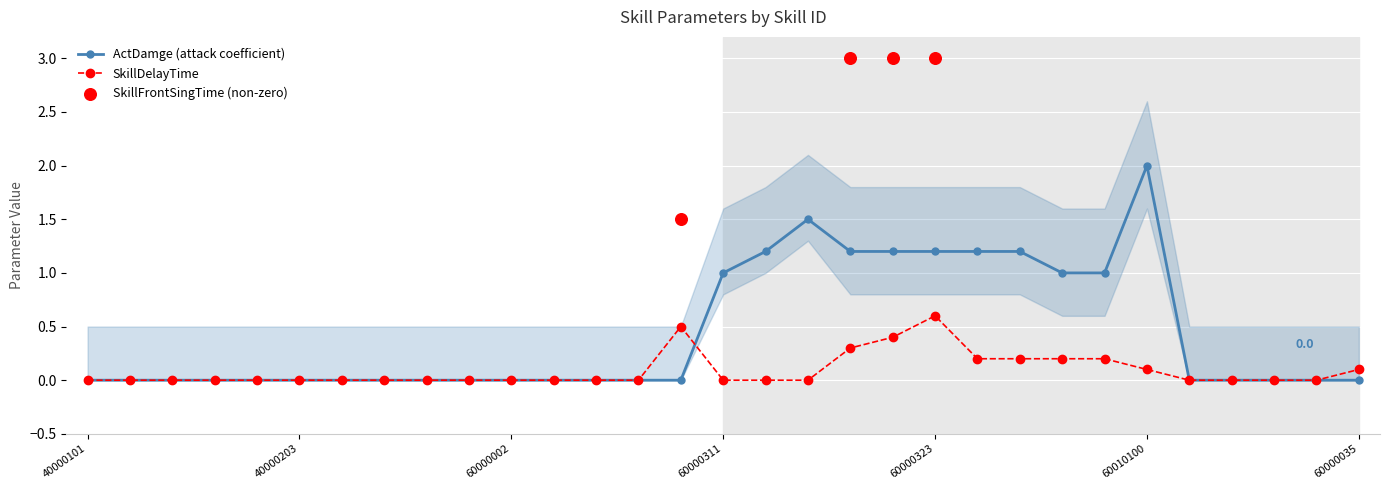

True or false: SkillDelayTime has more than 0 interior local peaks.

True